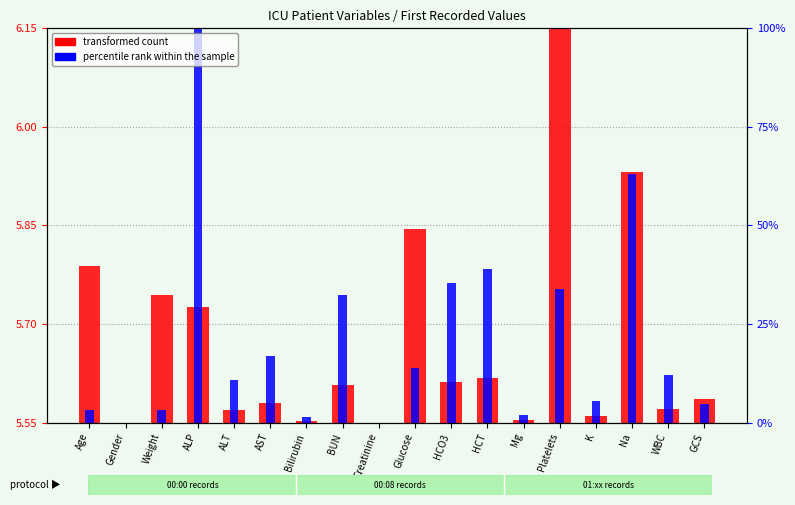

What is the difference between the highest and lowest values at Age?

0.2